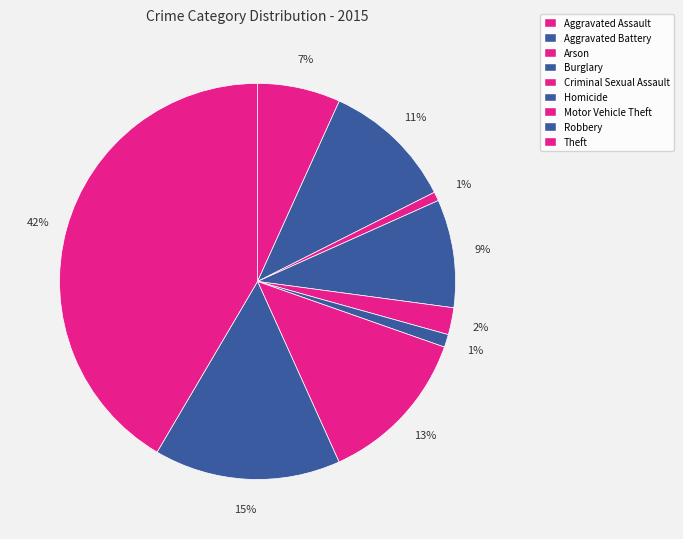

Combined, do Burglary and Homicide account for over 50%?

No